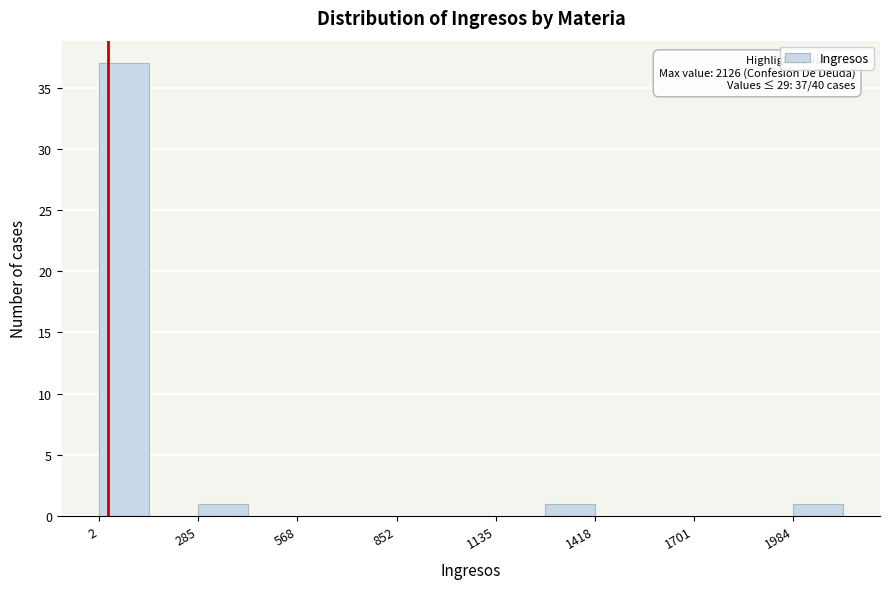

Read against the x-axis, roughly where is the centre of the tallest bar?

50